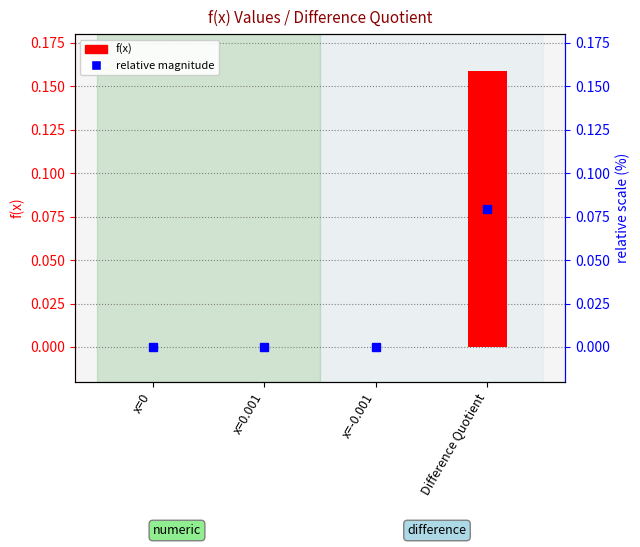

Rank the categories by value from lowest to highest.

x=-0.001, x=0, x=0.001, Difference Quotient